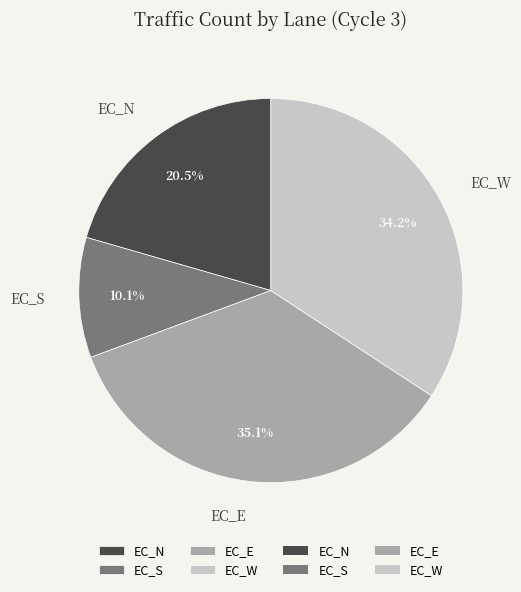

Approximately how many times larger is the value at EC_E compared to EC_W?

1.0